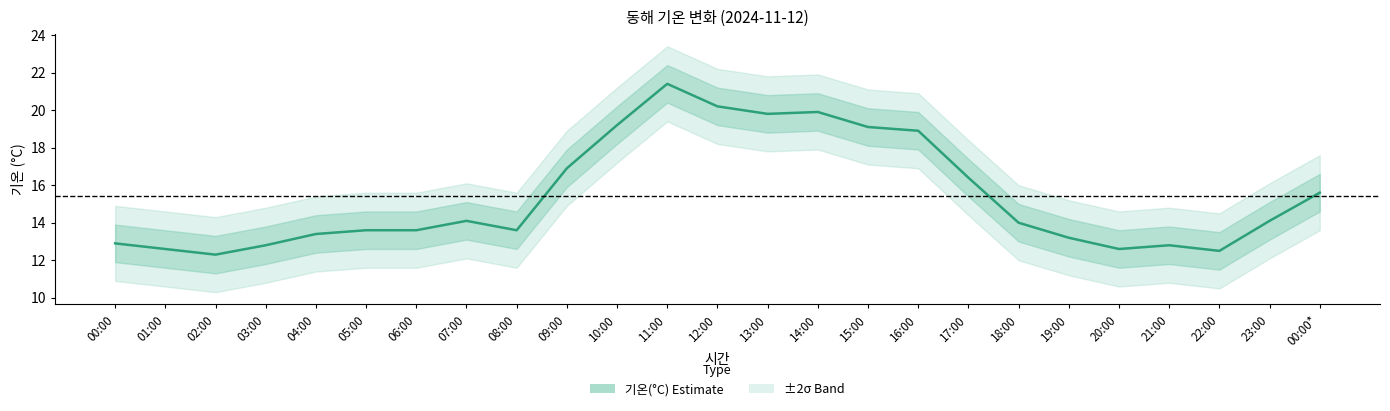

Rank the categories by value from highest to lowest.

11:00, 12:00, 14:00, 13:00, 10:00, 15:00, 16:00, 09:00, 17:00, 00:00*, 07:00, 23:00, 18:00, 05:00, 06:00, 08:00, 04:00, 19:00, 00:00, 03:00, 21:00, 01:00, 20:00, 22:00, 02:00